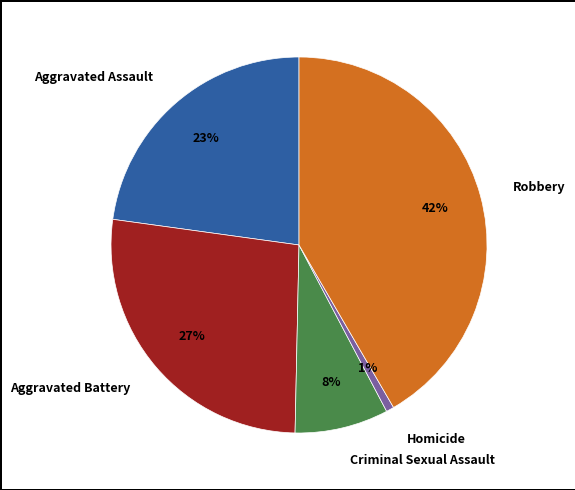

How many segments does this pie chart have?

5